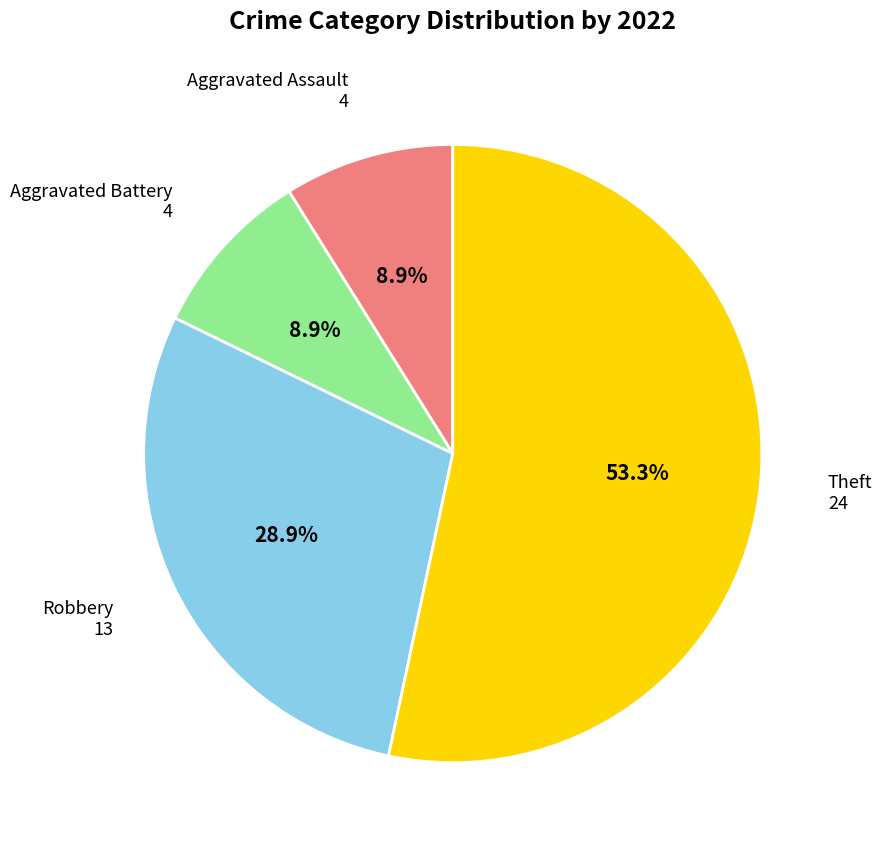

How many segments does this pie chart have?

4